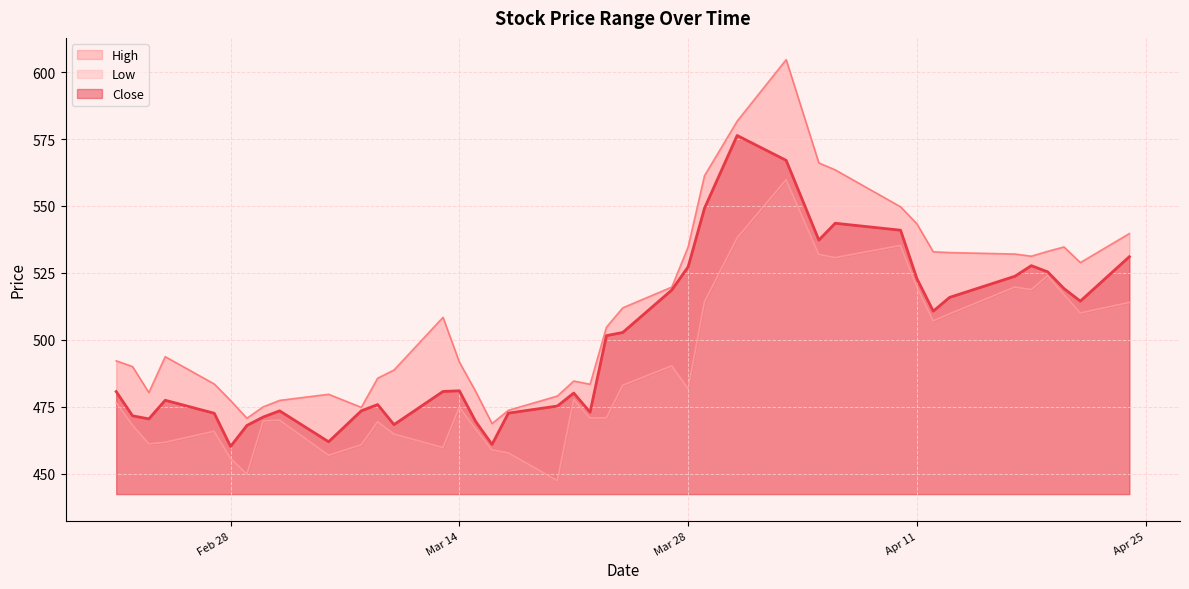

What is the highest value of the Close series?

576.3